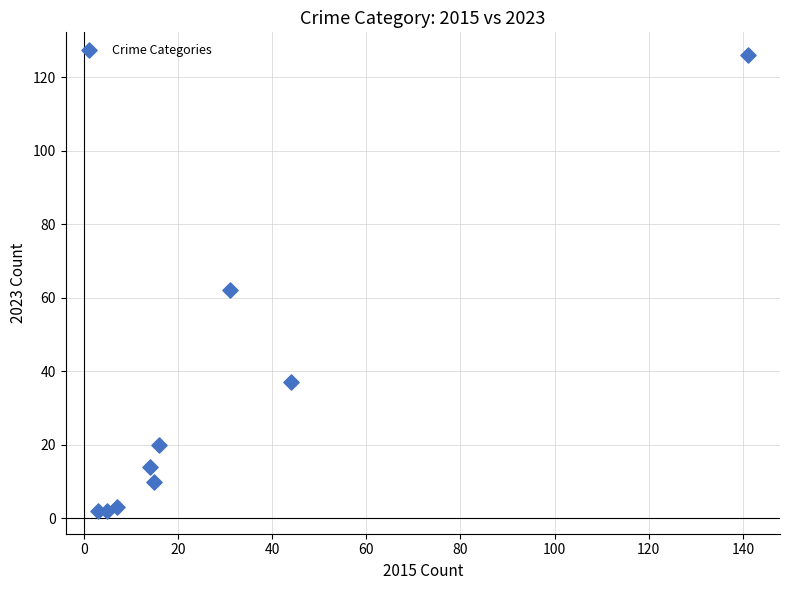

What is the average X value?

31